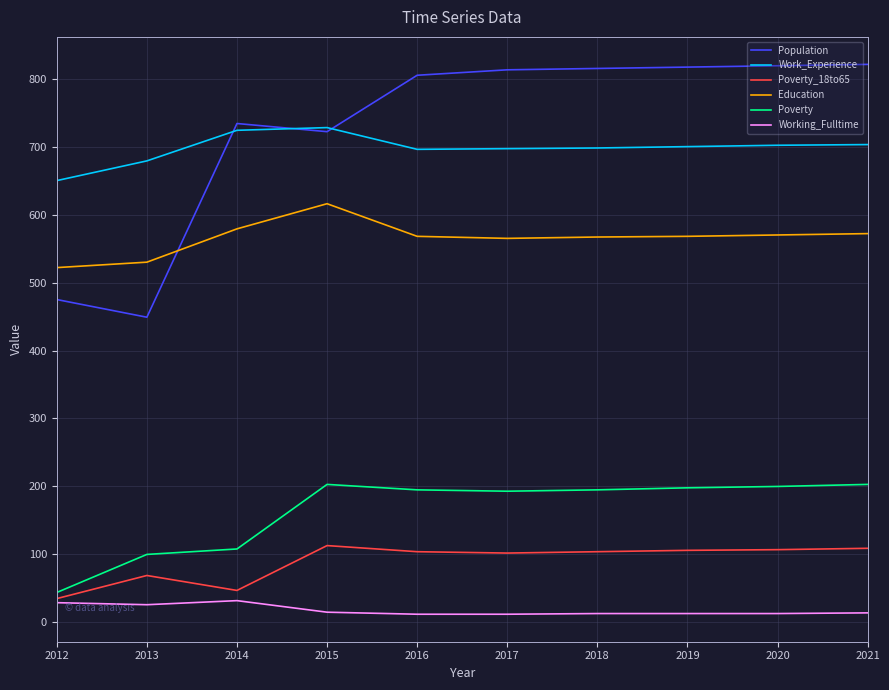

Is the value of Work_Experience at 2018 greater than the value of Working_Fulltime at 2015?

Yes